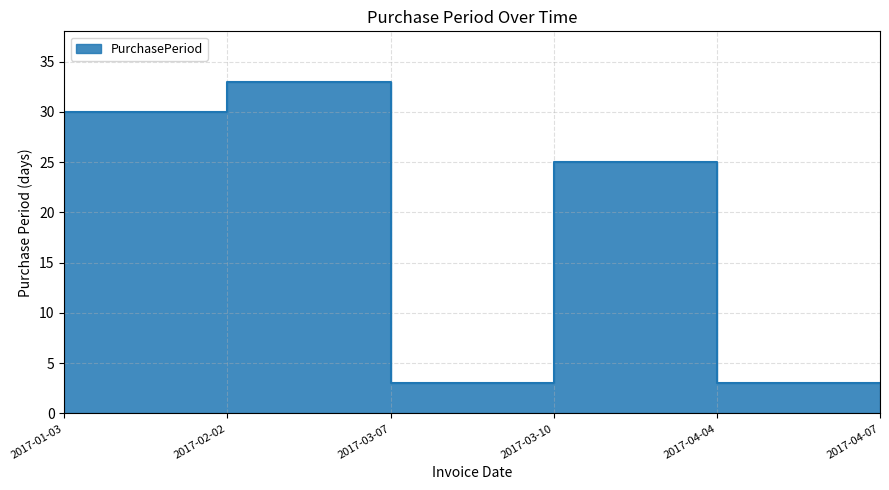

How many lines are shown in the chart?

1